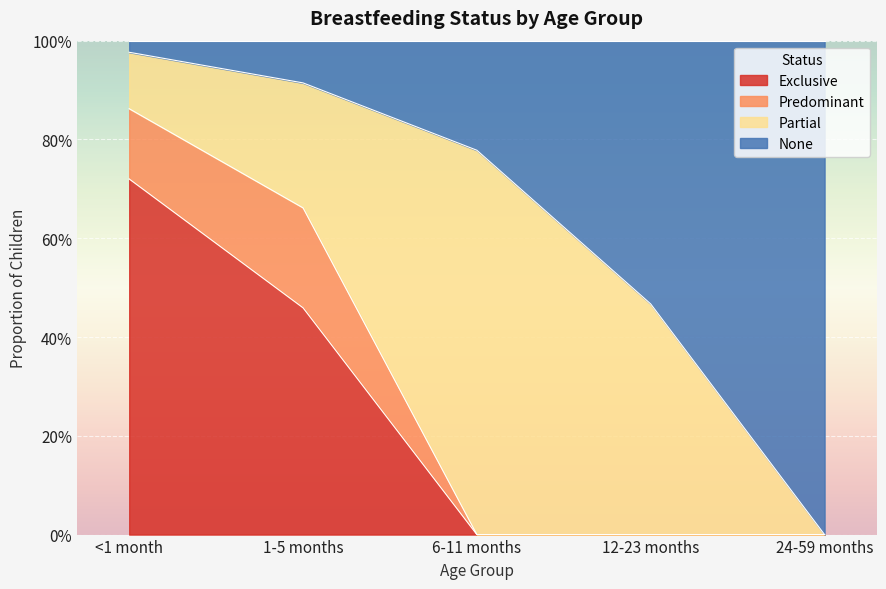

What are all the series names shown in the legend?

Exclusive, Predominant, Partial, None